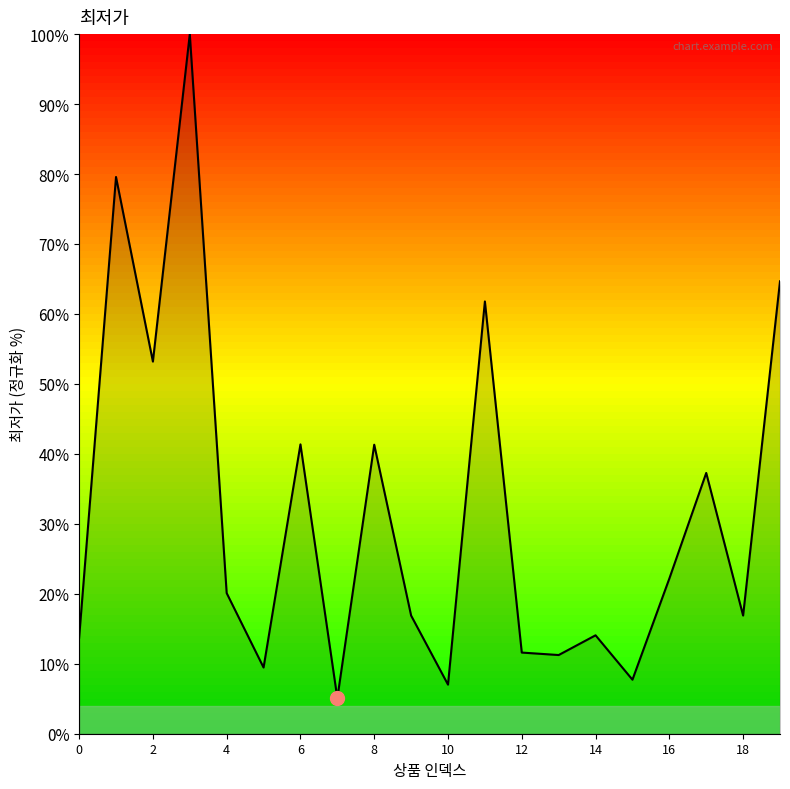

What is the difference between the maximum and minimum values?

94.9